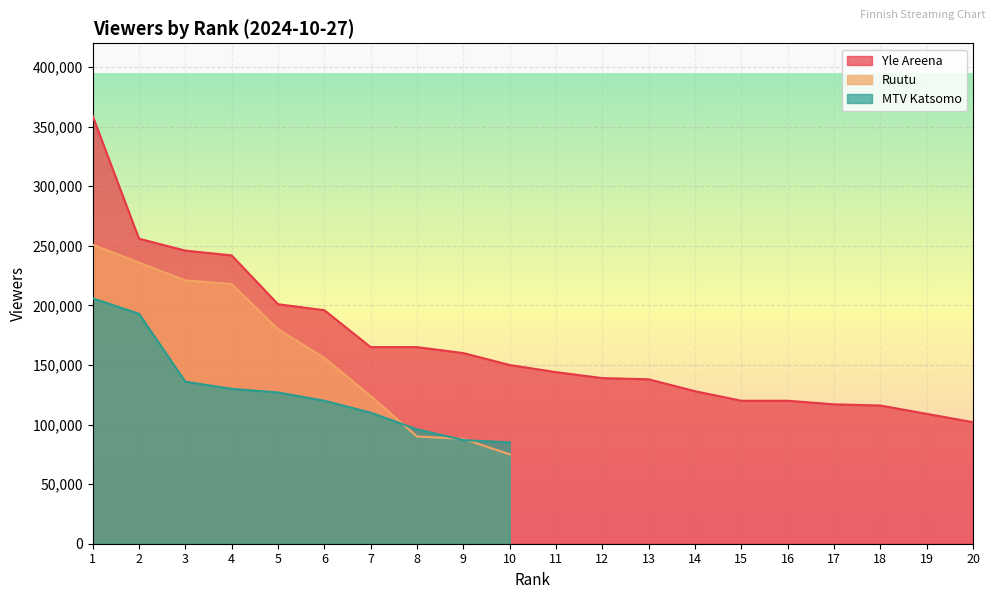

True or false: Ruutu has more than 0 points higher than both neighbors.

False